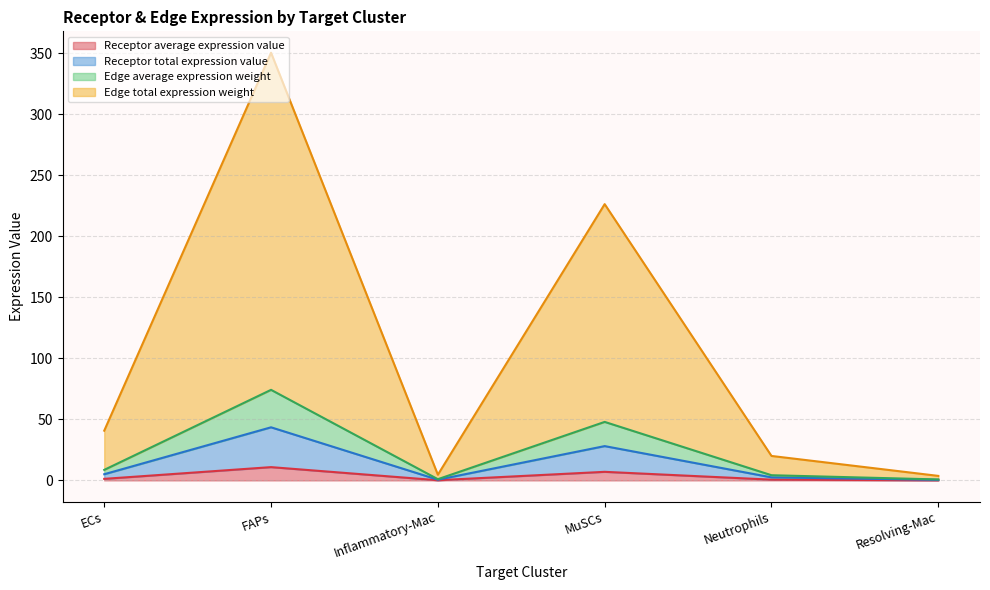

Rank the categories by Receptor average expression value value from lowest to highest.

Resolving-Mac, Inflammatory-Mac, Neutrophils, ECs, MuSCs, FAPs